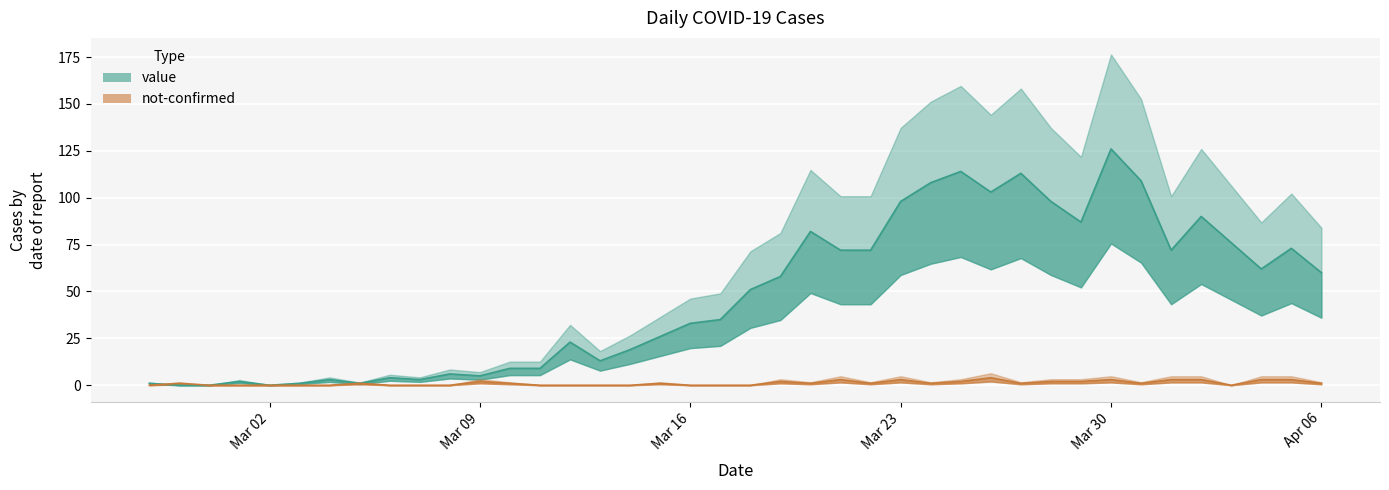

Reading left to right, list all the values displayed in this chart.

value: 1	0	0	2	0	1	3	1	4	3	6	5	9	9	23	13	19	26	33	35	51	58	82	72	72	98	108	114	103	113	98	87	126	109	72	90	76	62	73	60
not-confirmed: 0	1	0	0	0	0	0	1	0	0	0	2	1	0	0	0	0	1	0	0	0	2	1	3	1	3	1	2	4	1	2	2	3	1	3	3	0	3	3	1